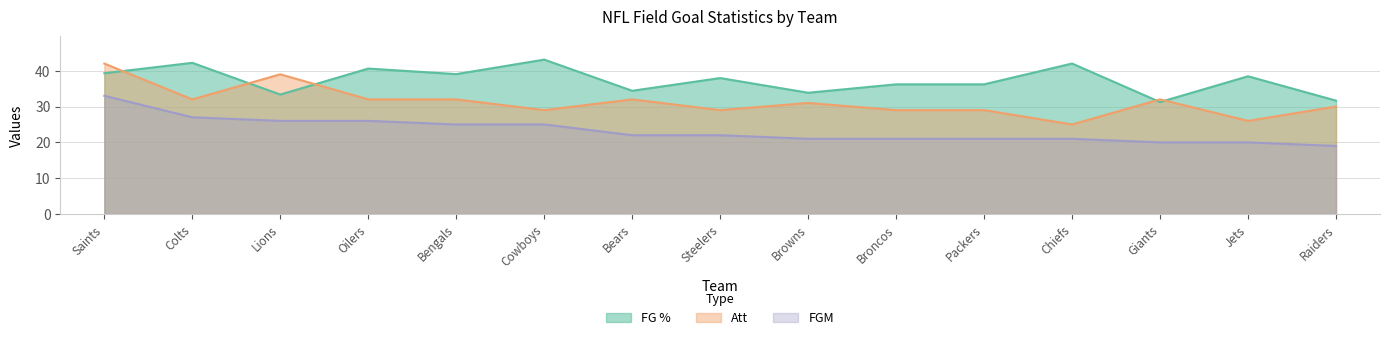

How many series are shown in this chart?

3